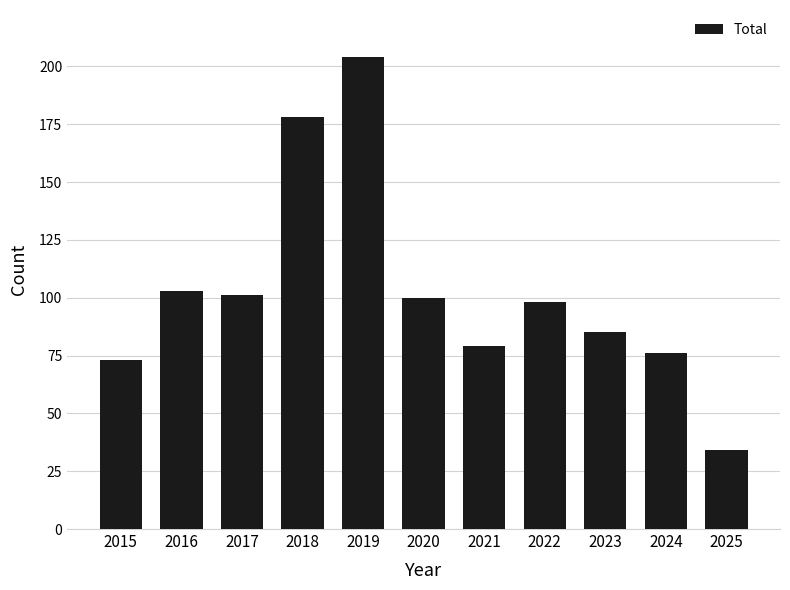

Which category has the highest value across all series?

2019